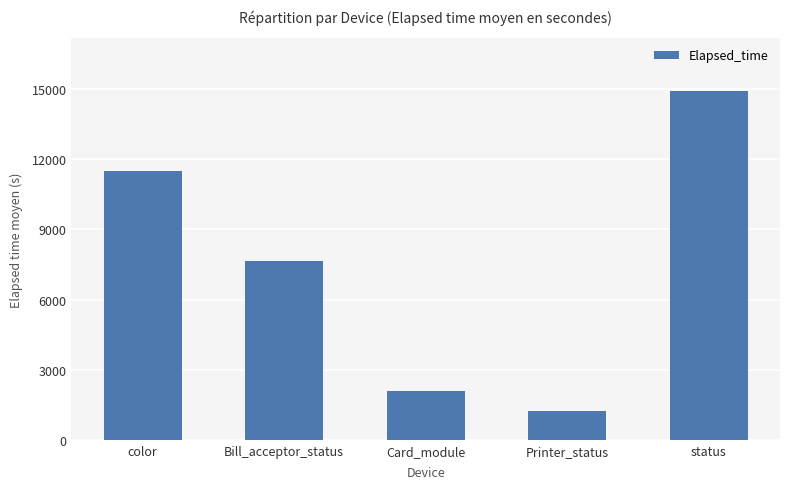

Rank the categories by value from lowest to highest.

Printer_status, Card_module, Bill_acceptor_status, color, status